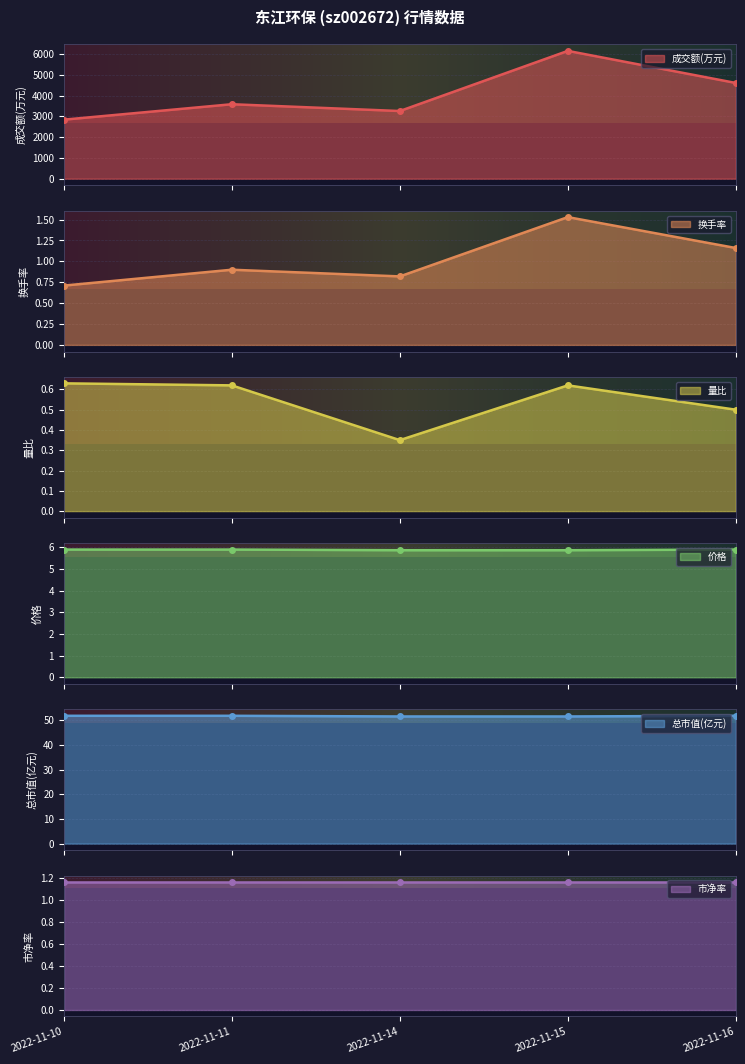

How many categories are shown in the chart?

5